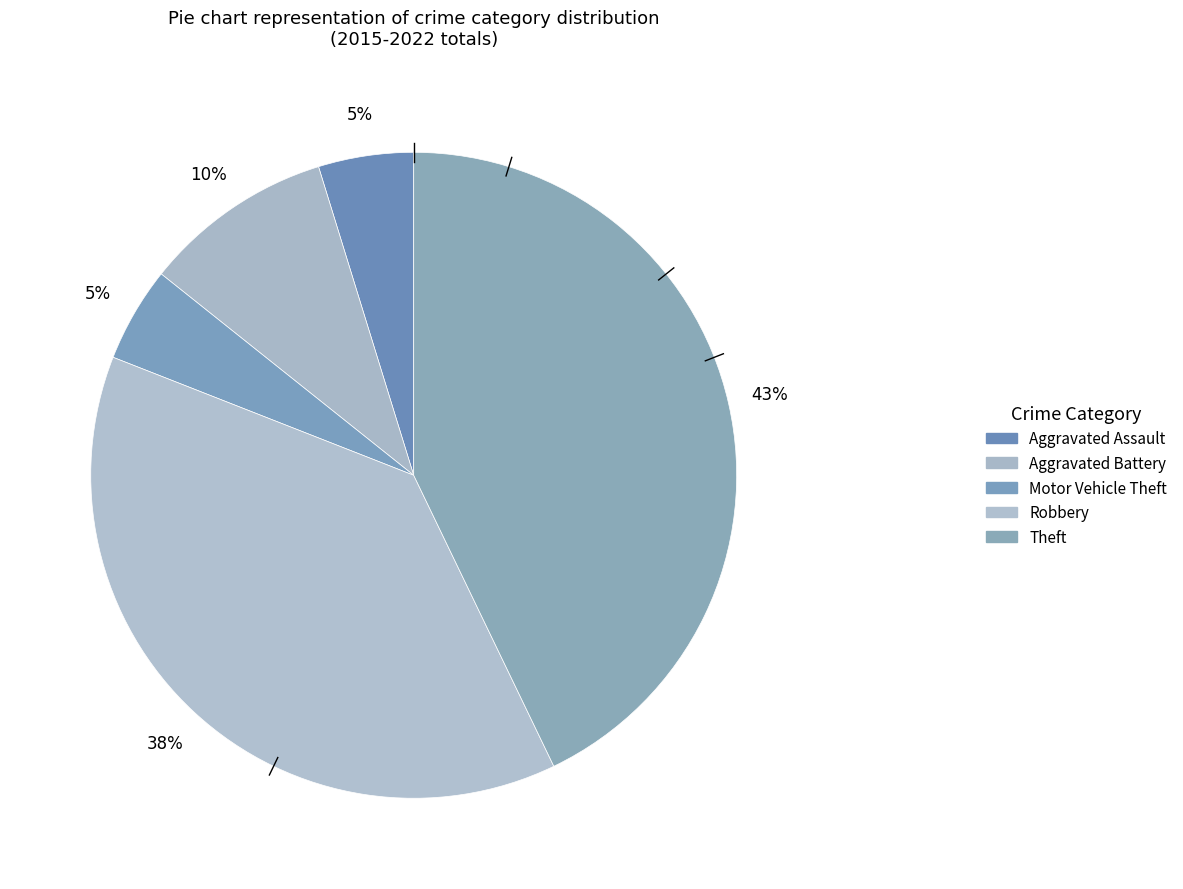

The Robbery slice represents 46% of the pie. True or false?

False